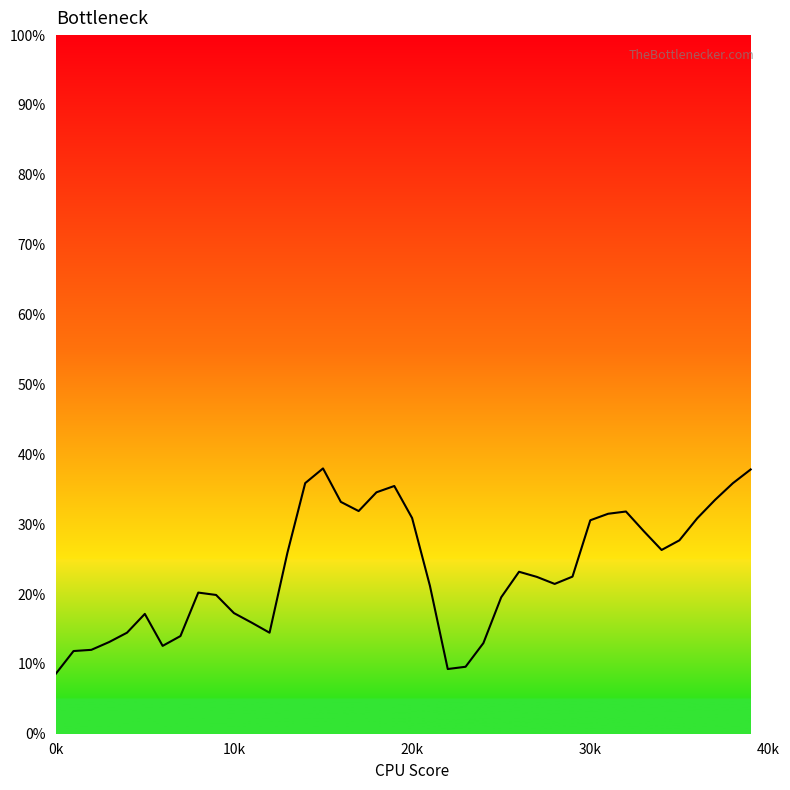

What is the greatest value displayed?

38.0